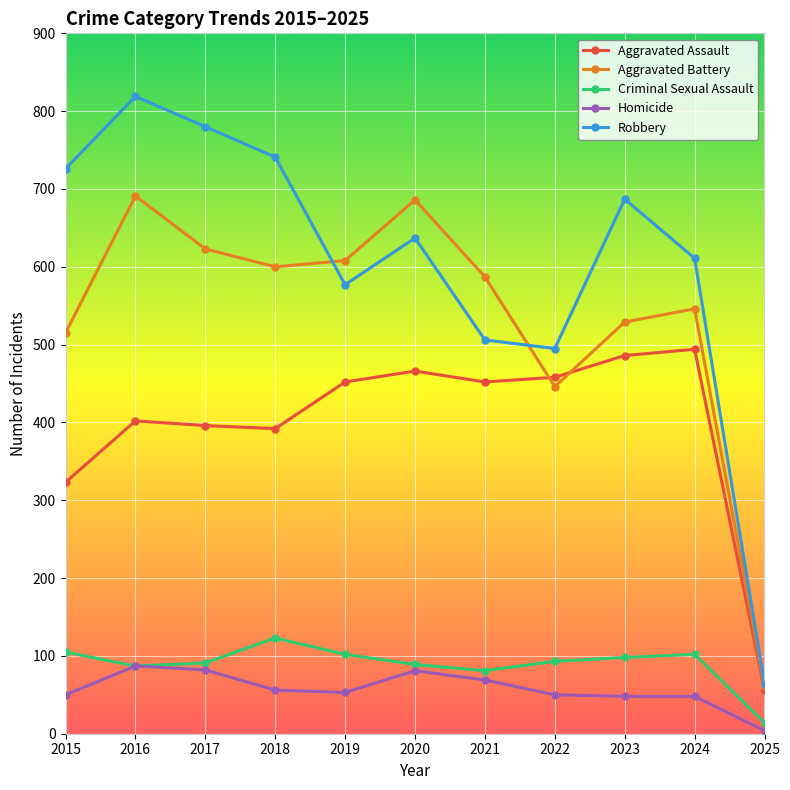

What is the difference between the Robbery values at 2017 and 2020?

143